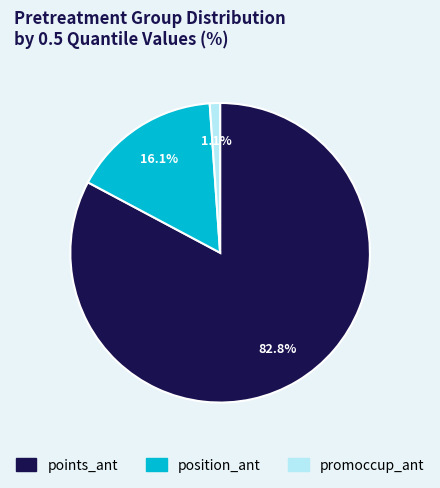

Is there a majority slice in this chart?

Yes